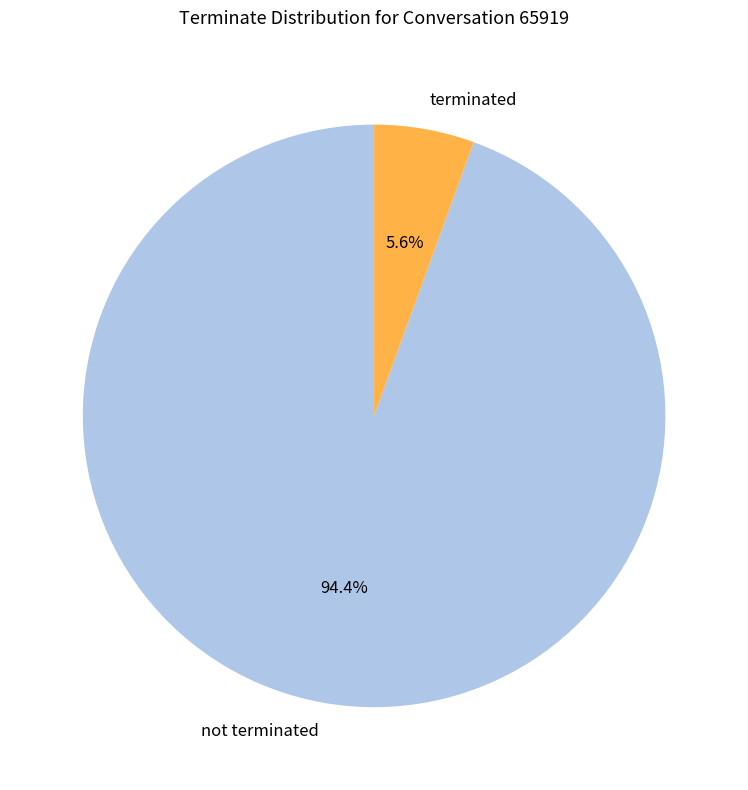

Is terminated the majority of the pie?

No